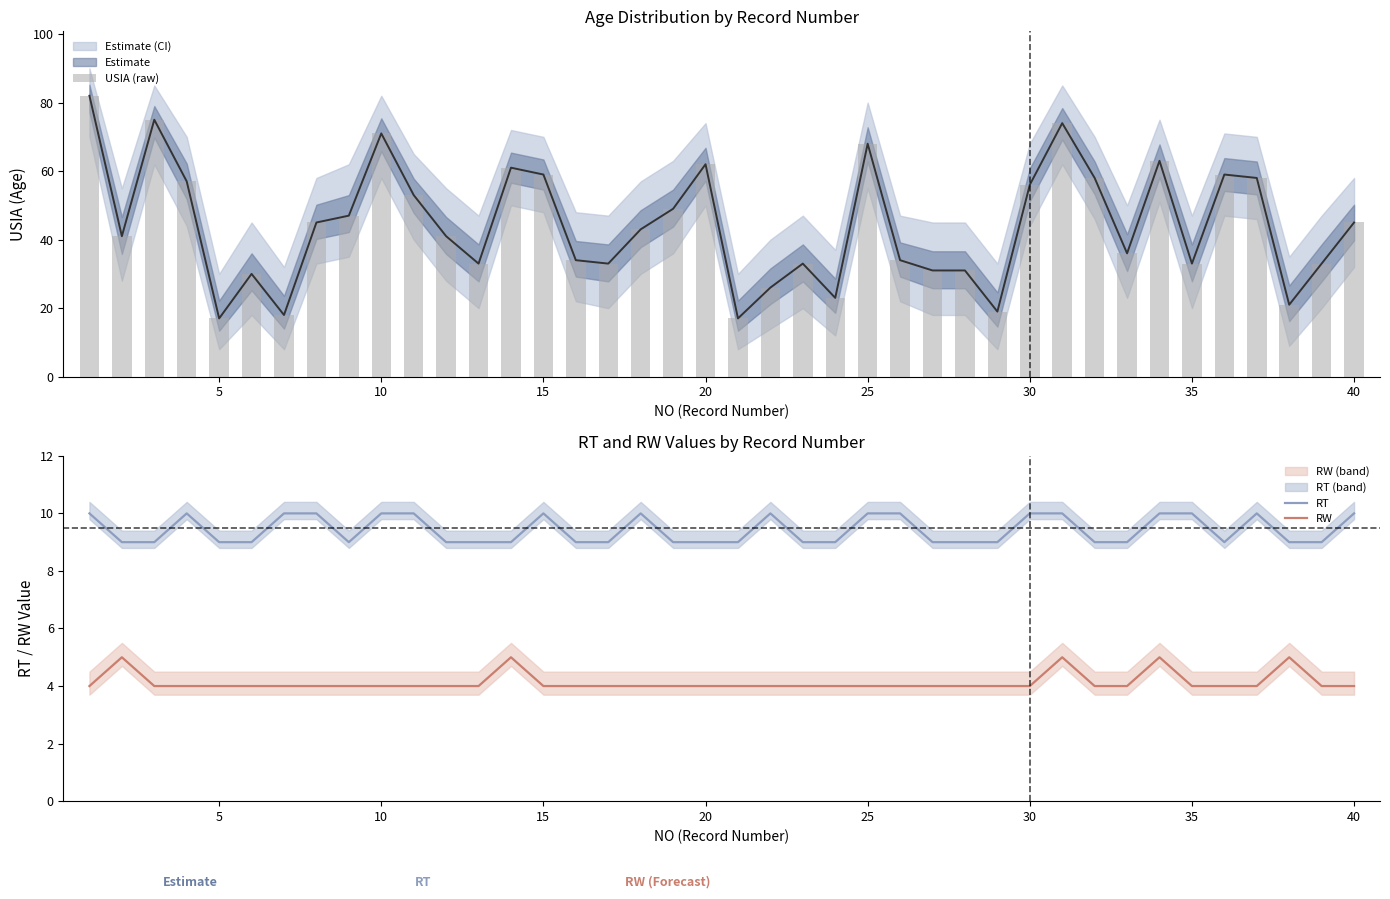

What value does the RT series have at 30?

10